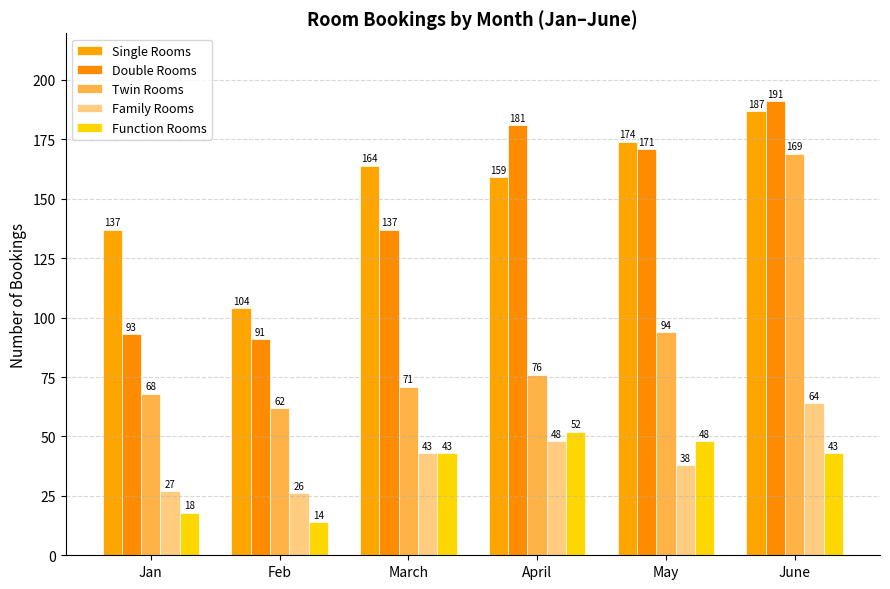

What is the maximum value for Family Rooms?

64